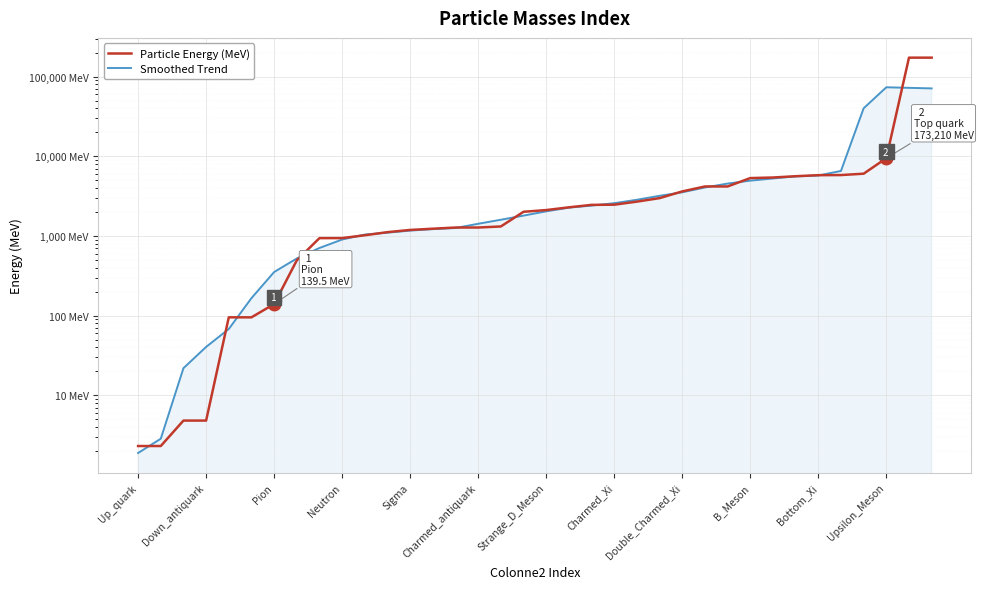

The Particle Energy (MeV) series shows 43999.8 at 34. True or false?

False